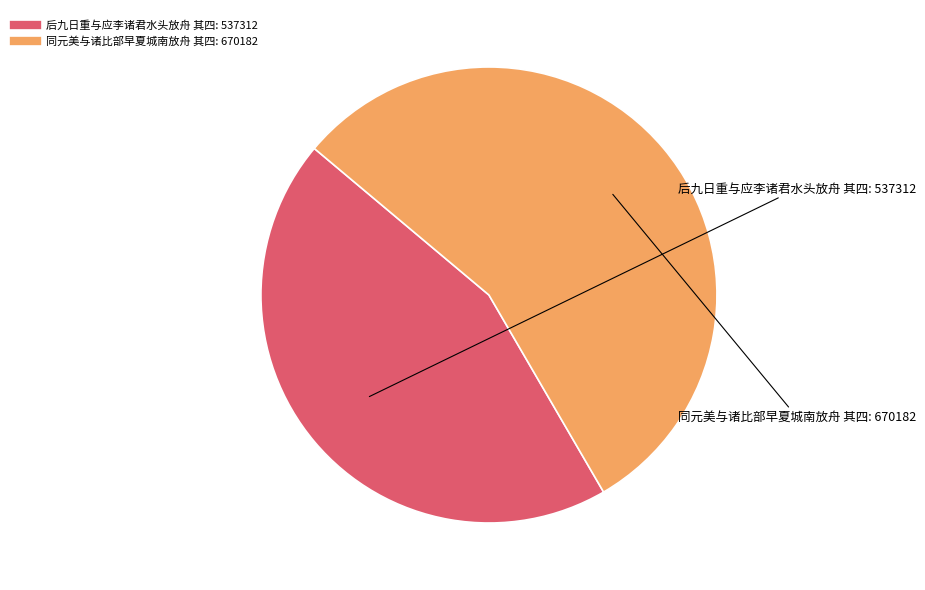

What is the ratio of the value at 同元美与诸比部早夏城南放舟 其四 to the value at 后九日重与应李诸君水头放舟 其四?

1.2